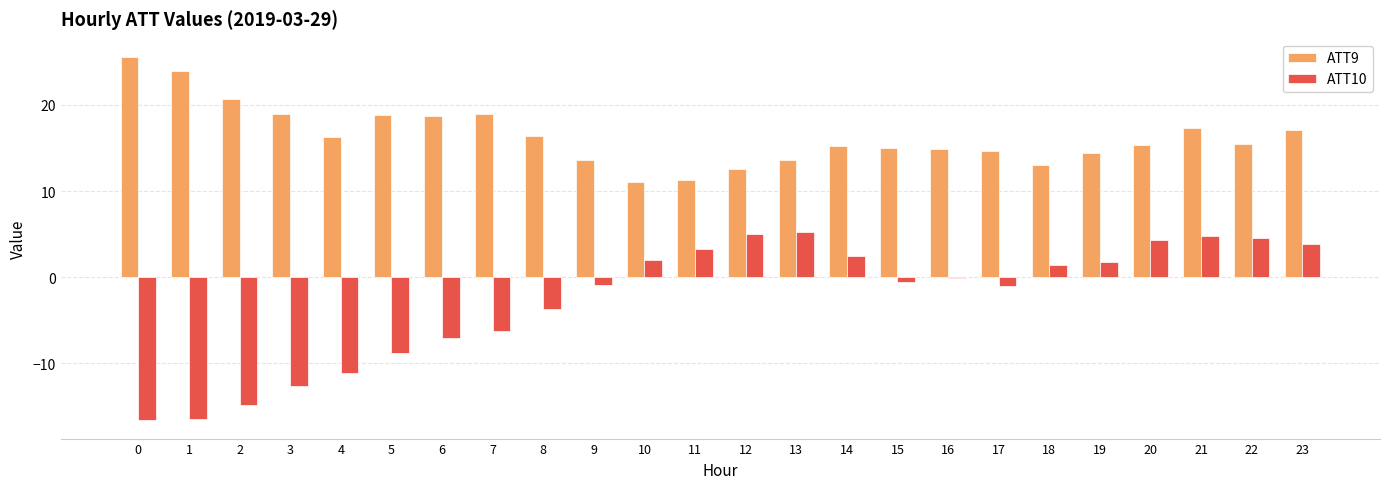

What is the sum of all ATT10 values?

-61.2